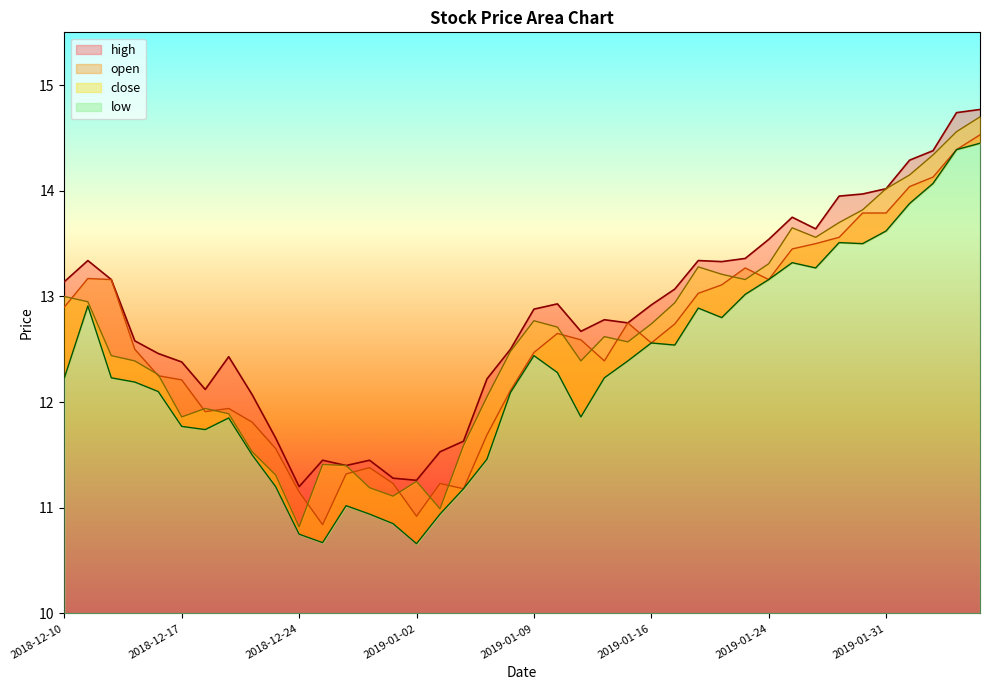

What position from the left is 2019-01-11?

23